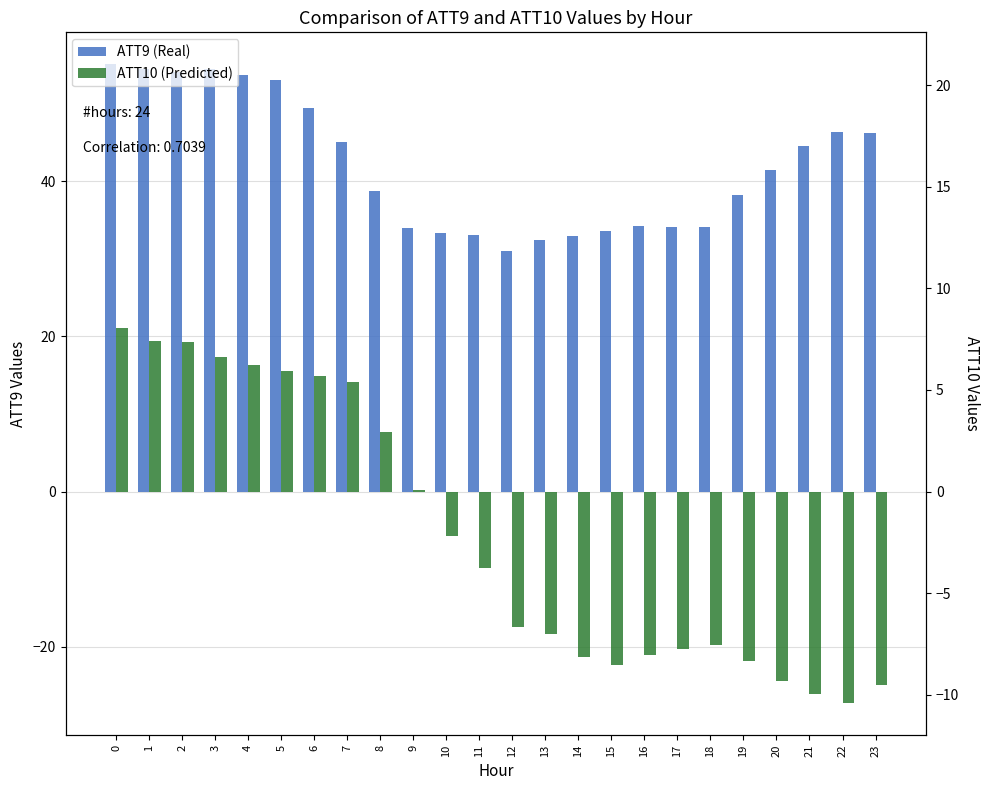

What is the minimum value shown in the chart?

-27.3